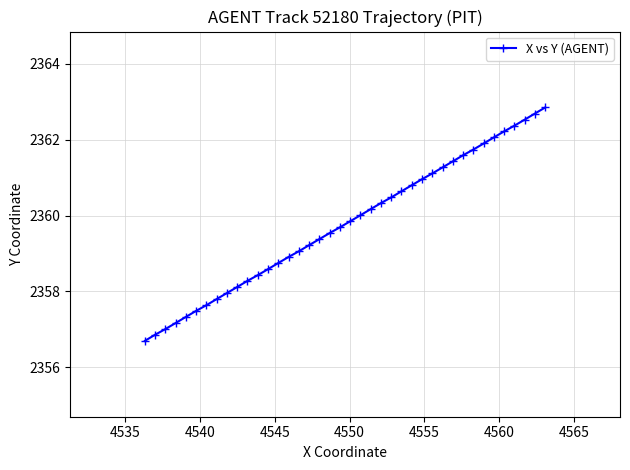

What is the greatest value displayed?

2362.8